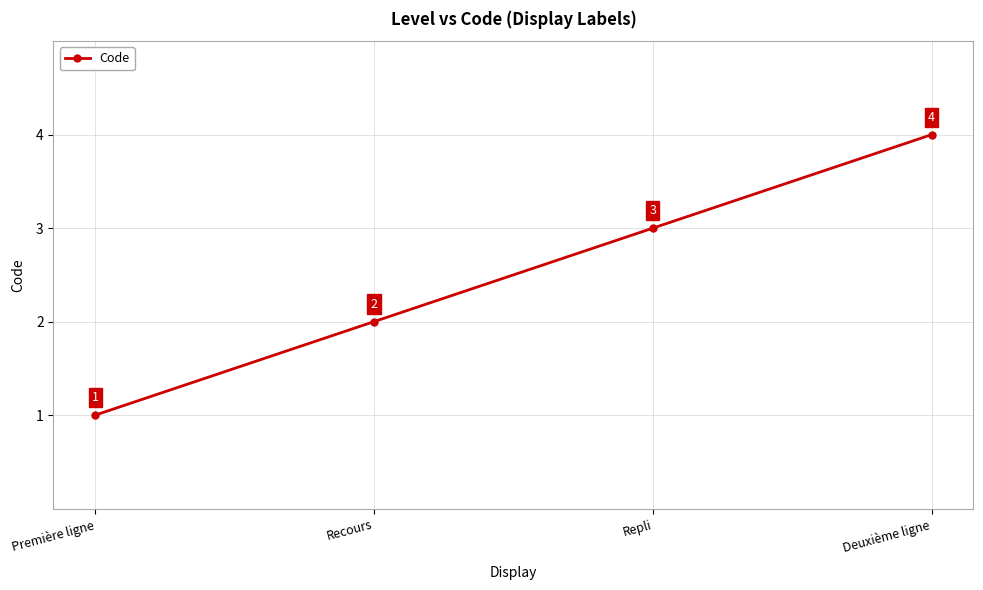

Where is the data nearest to the value 2?

Recours